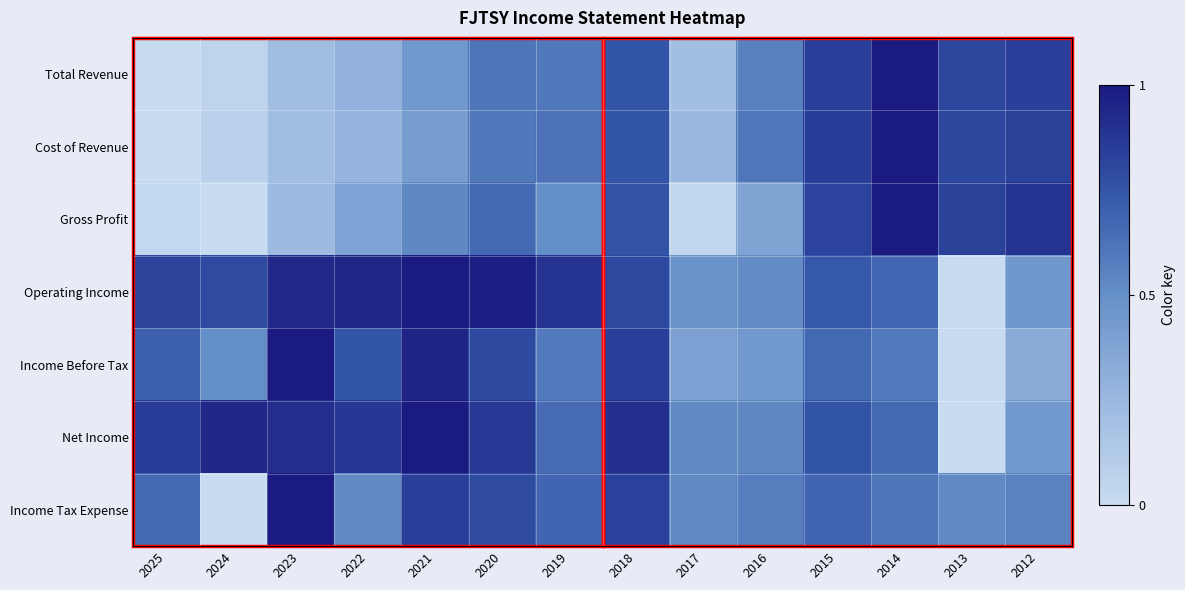

Reading left to right, what are all the values shown in this chart?

Total Revenue: 2025=0.0	2024=0.1	2023=0.2	2022=0.3	2021=0.4	2020=0.6	2019=0.6	2018=0.7	2017=0.2	2016=0.6	2015=0.8	2014=1.0	2013=0.8	2012=0.8
Cost of Revenue: 2025=0.0	2024=0.1	2023=0.2	2022=0.3	2021=0.4	2020=0.6	2019=0.6	2018=0.7	2017=0.3	2016=0.6	2015=0.9	2014=1.0	2013=0.8	2012=0.8
Gross Profit: 2025=0.0	2024=0.0	2023=0.2	2022=0.4	2021=0.5	2020=0.7	2019=0.5	2018=0.8	2017=0.0	2016=0.4	2015=0.8	2014=1.0	2013=0.8	2012=0.9
Operating Income: 2025=0.8	2024=0.8	2023=0.9	2022=0.9	2021=1.0	2020=1.0	2019=0.9	2018=0.8	2017=0.5	2016=0.5	2015=0.7	2014=0.7	2013=0.0	2012=0.4
Income Before Tax: 2025=0.7	2024=0.5	2023=1.0	2022=0.7	2021=1.0	2020=0.8	2019=0.6	2018=0.8	2017=0.4	2016=0.4	2015=0.7	2014=0.6	2013=0.0	2012=0.3
Net Income: 2025=0.9	2024=0.9	2023=0.9	2022=0.9	2021=1.0	2020=0.9	2019=0.7	2018=0.9	2017=0.5	2016=0.5	2015=0.8	2014=0.7	2013=0.0	2012=0.4
Income Tax Expense: 2025=0.7	2024=0.0	2023=1.0	2022=0.5	2021=0.8	2020=0.8	2019=0.7	2018=0.8	2017=0.5	2016=0.6	2015=0.7	2014=0.6	2013=0.5	2012=0.6